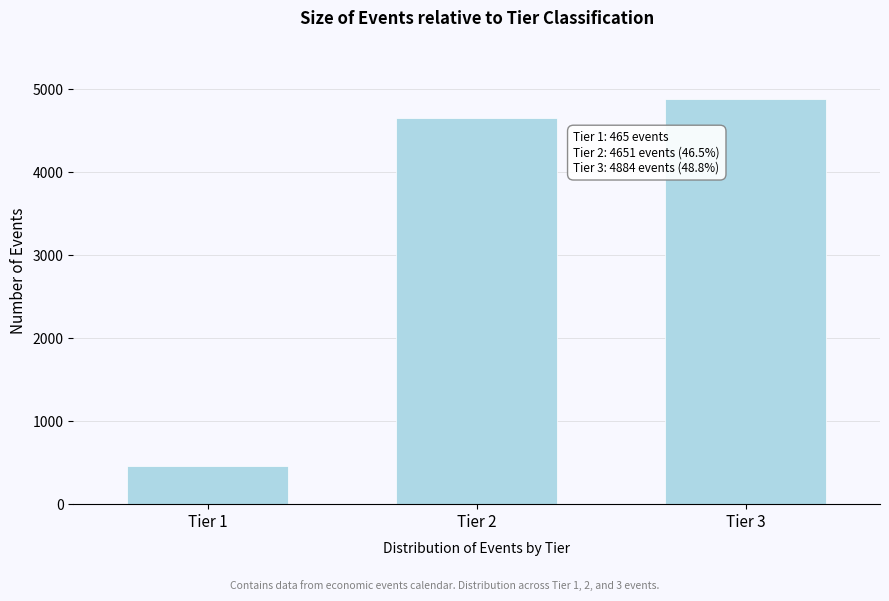

Reading left to right, extract all data points from this chart.

465	4651	4884